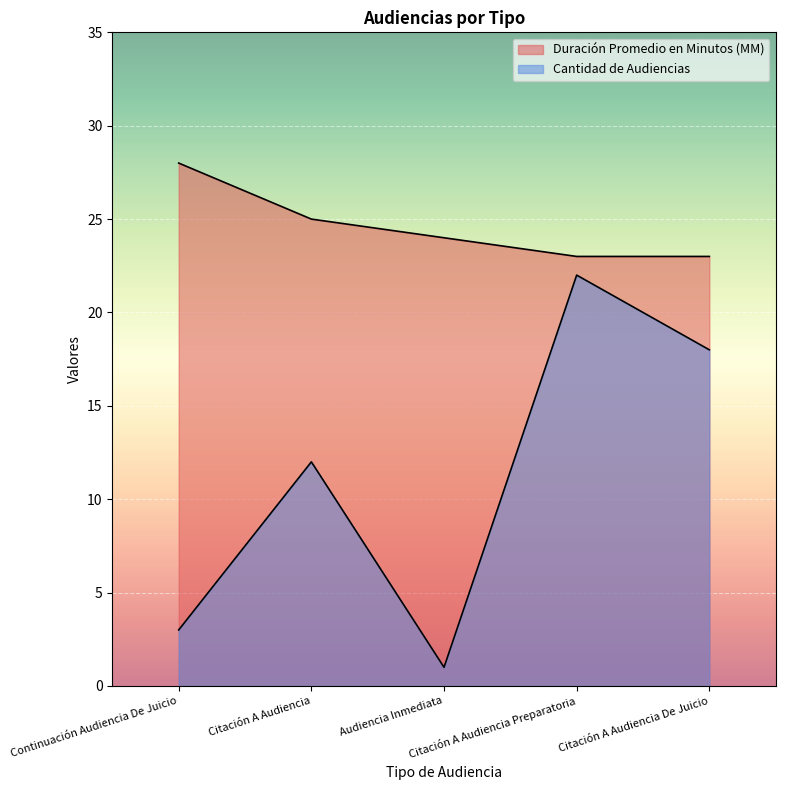

Which category has the highest value across all series?

Continuación Audiencia De Juicio